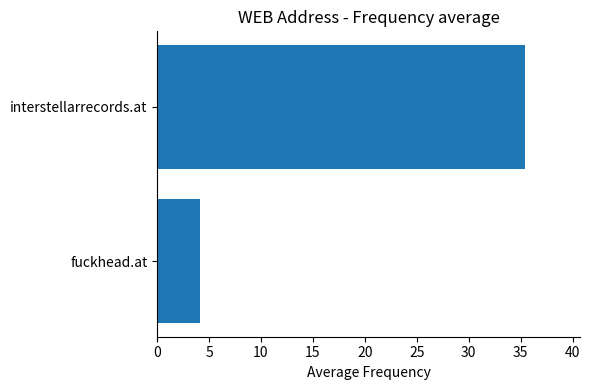

What is the change in value from fuckhead.at to interstellarrecords.at?

+31.3